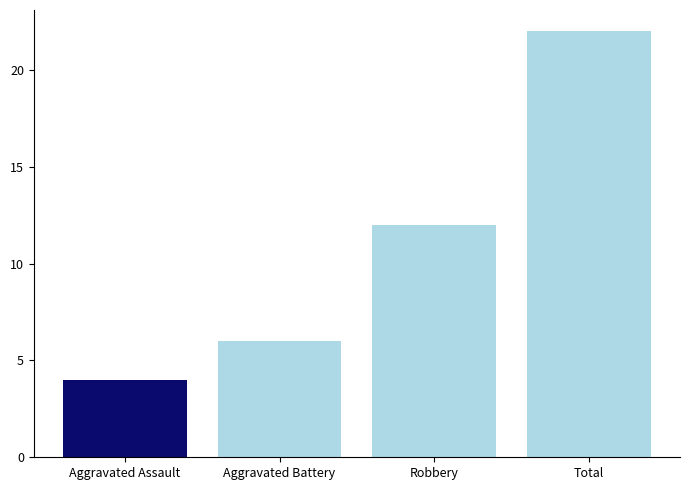

Between Total and Aggravated Assault, which is larger?

Total